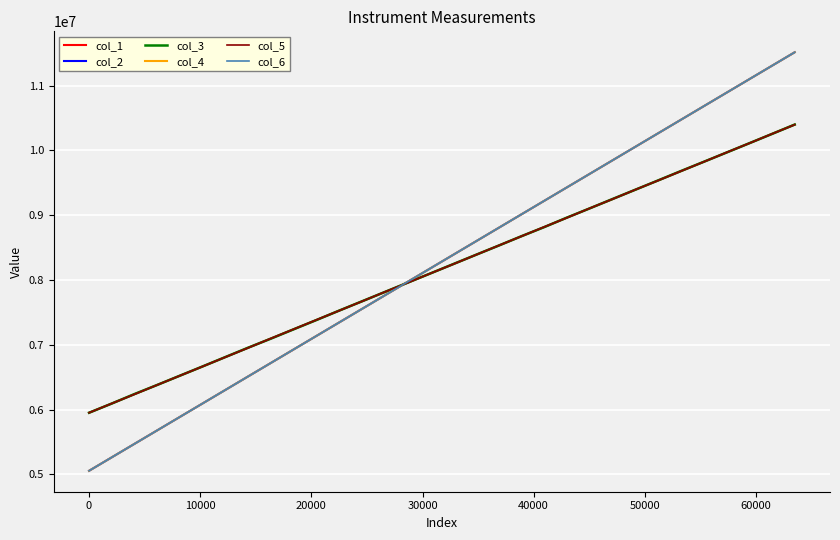

How many lines are shown in the chart?

6